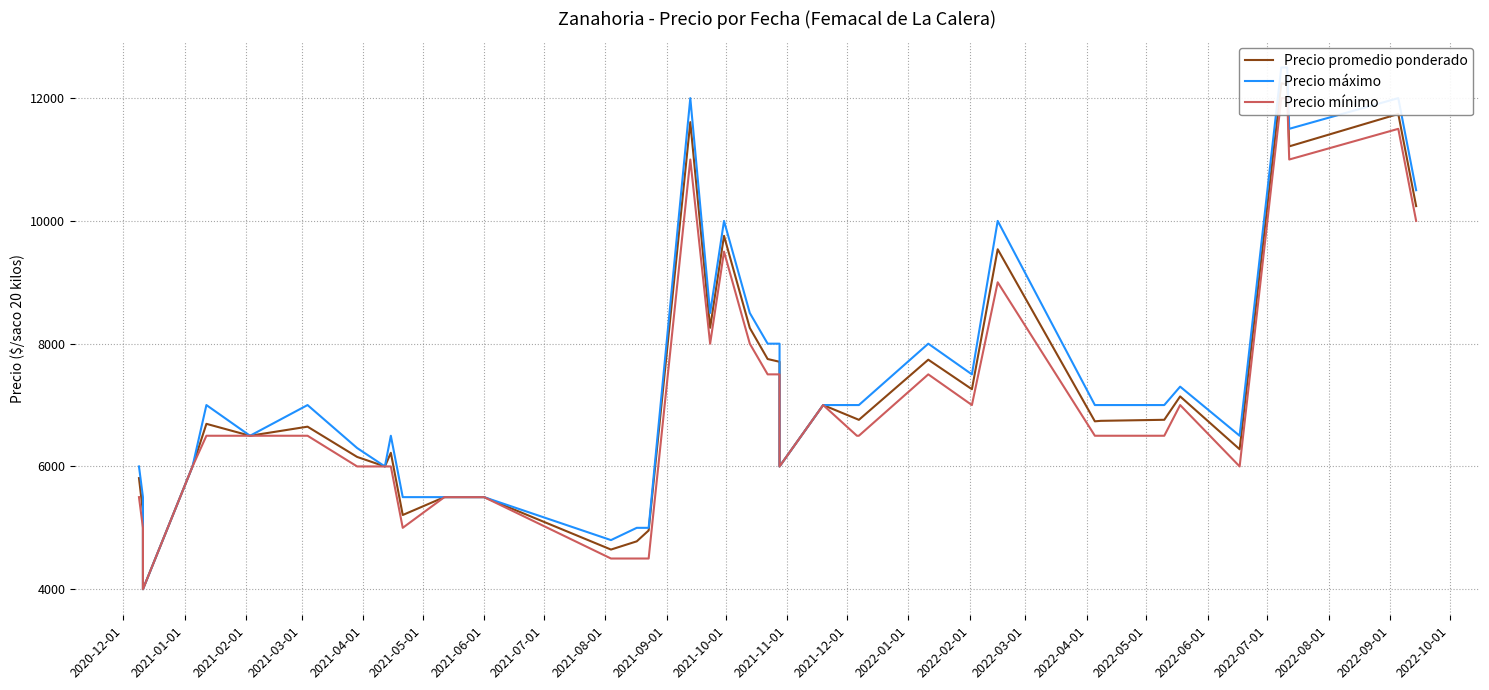

How many data points in Precio promedio ponderado are above 6743?

19